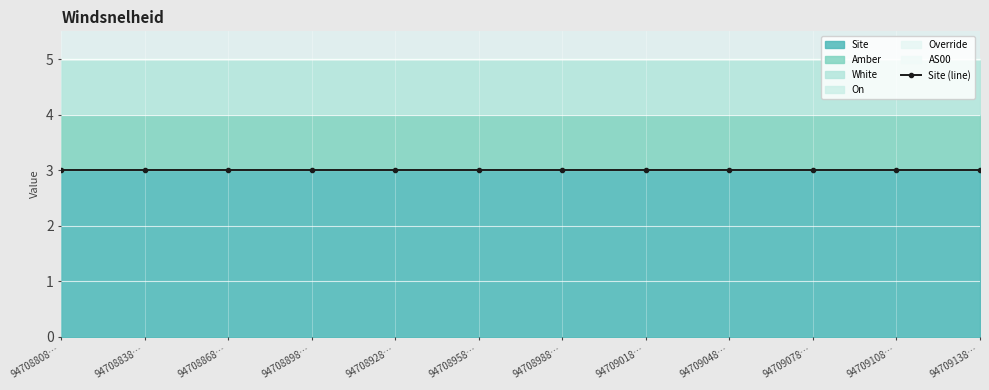

True or false: AS00 has more than 0 interior local peaks.

False